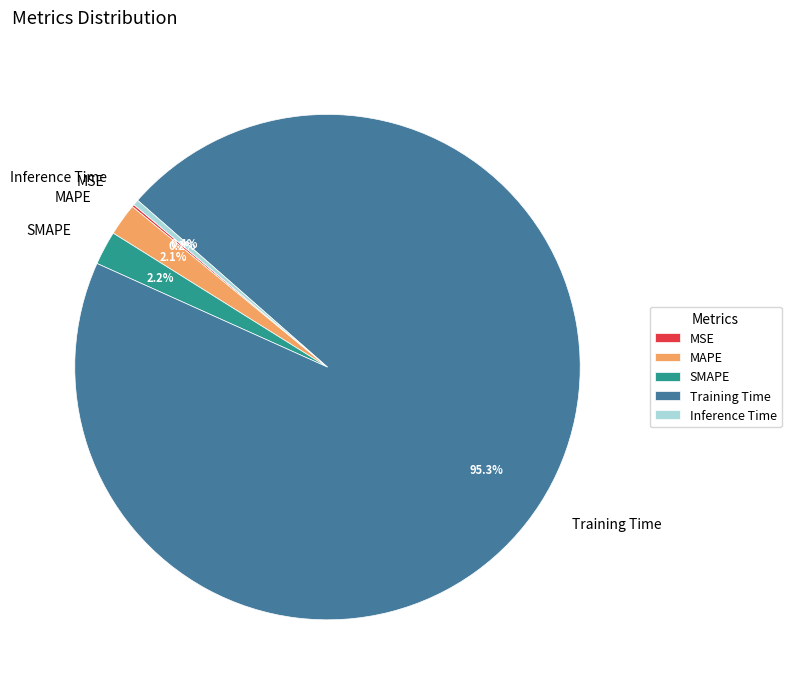

Which slice represents more than half of the pie?

Training Time